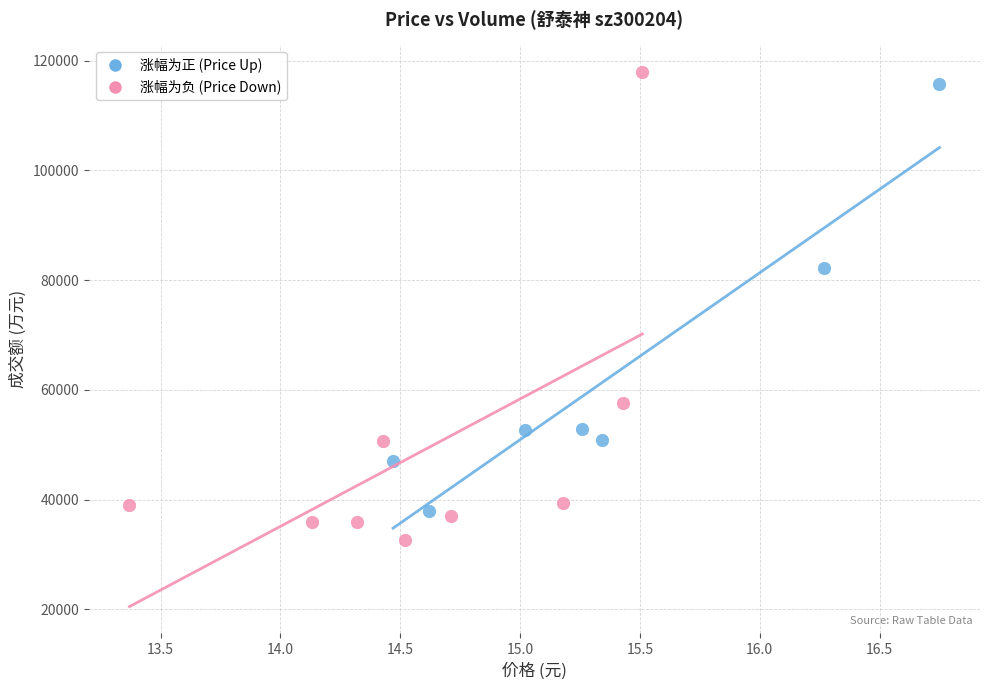

Which series reaches the minimum Y coordinate?

涨幅为负 (Price Down)